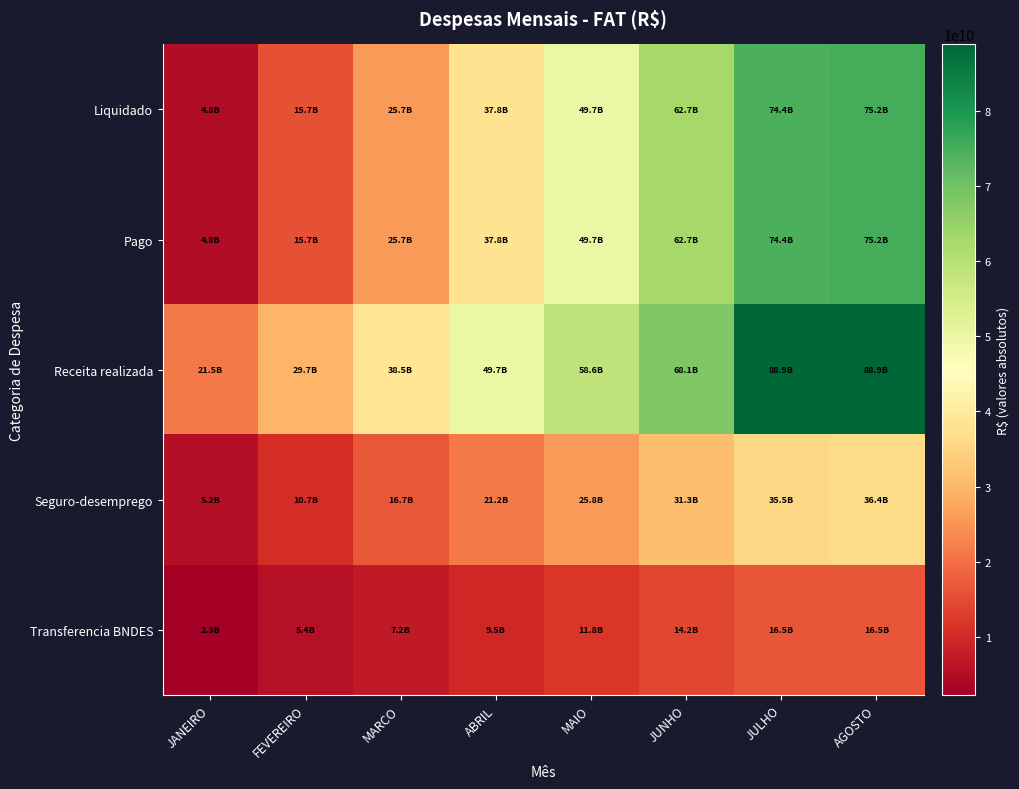

Which series changed the most between MAIO and JULHO?

Receita realizada